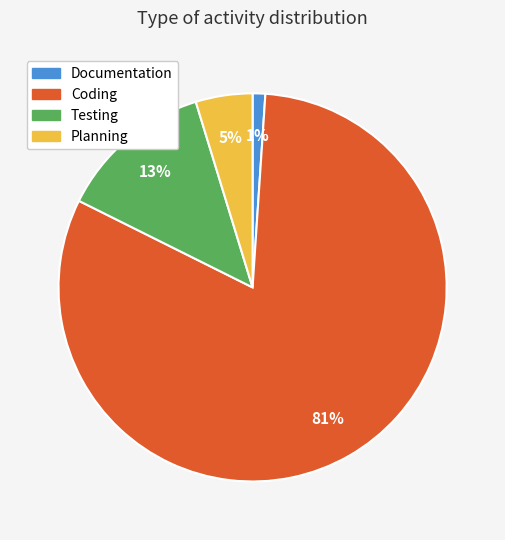

The Planning slice represents 5% of the pie. True or false?

True